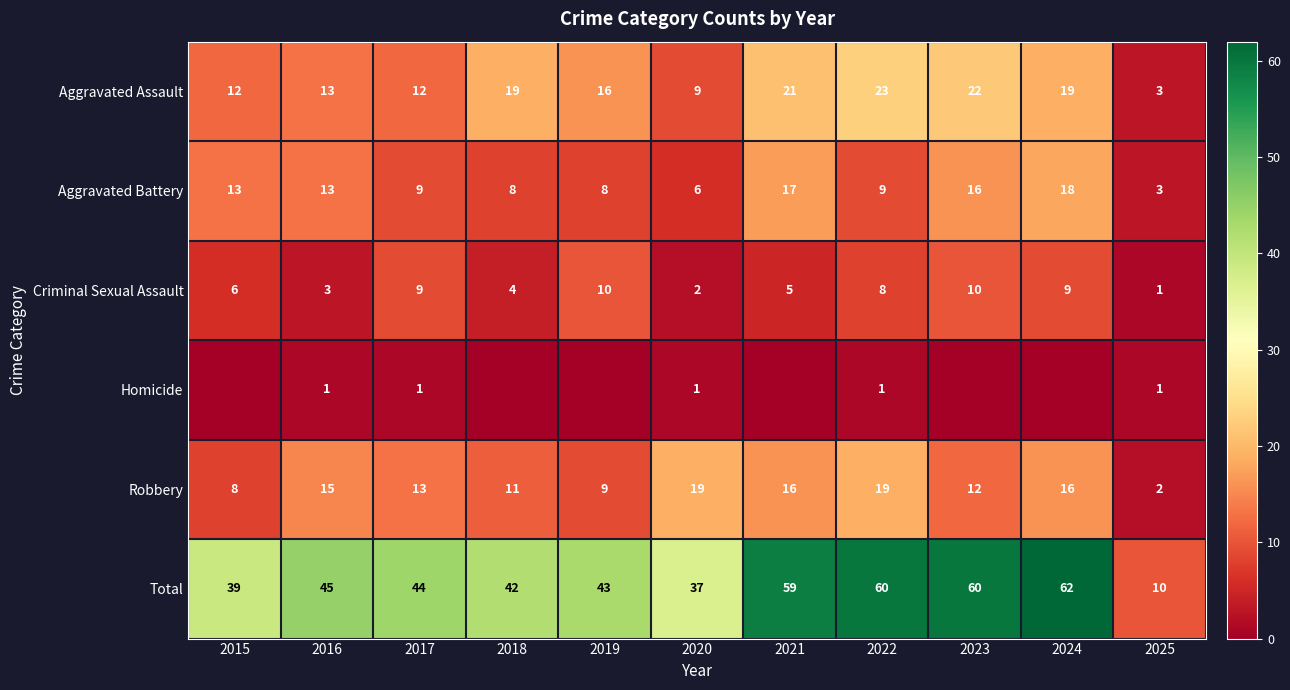

What is the maximum value for Aggravated Battery?

18